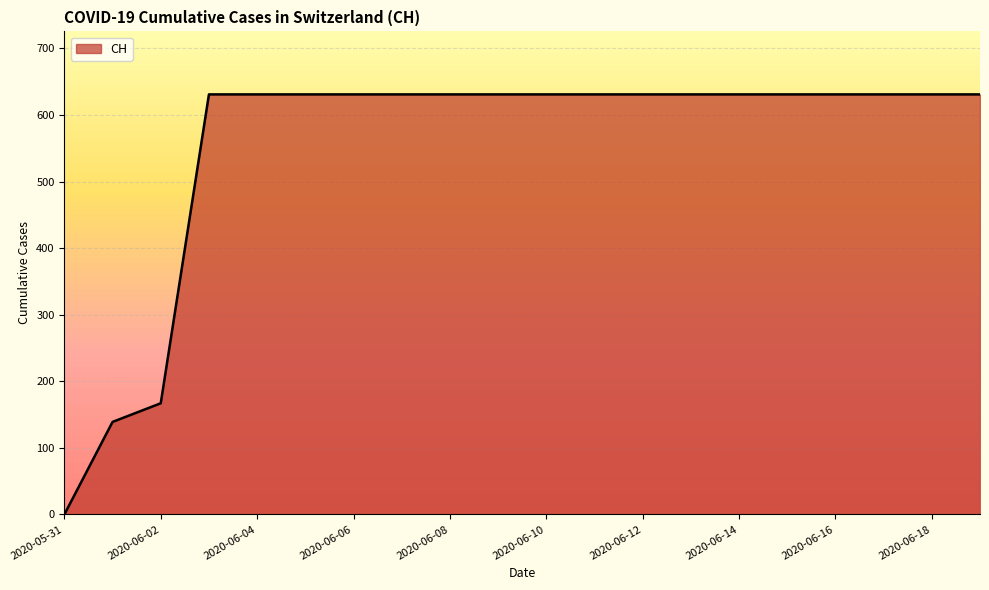

What is the greatest value displayed?

631